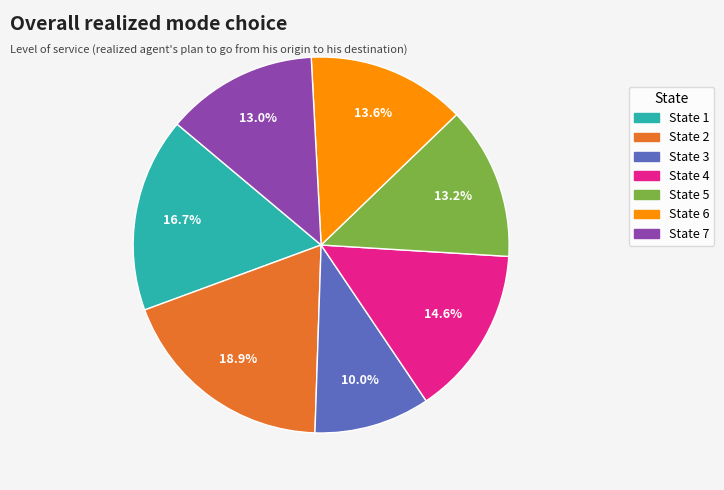

Which category has the biggest portion of the pie?

State 2